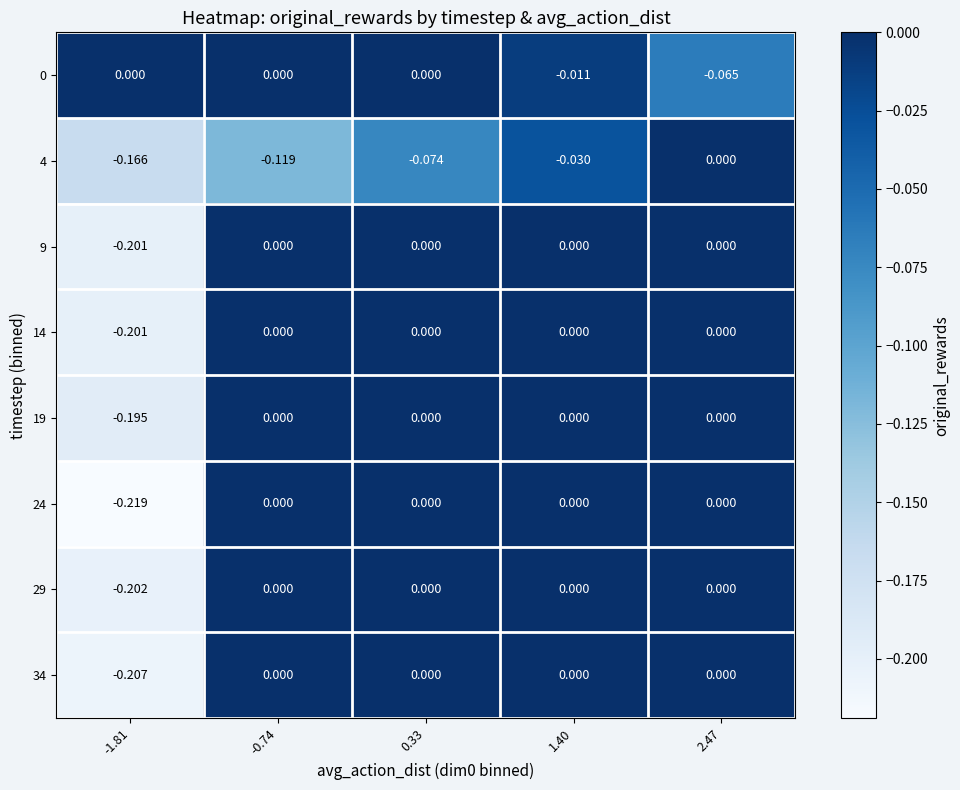

At which category is the sum across all series the highest?

1.40